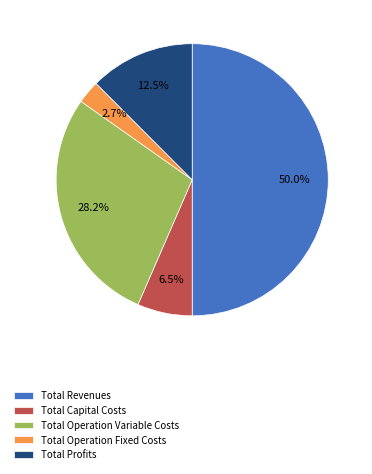

What is the total percentage of Total Operation Variable Costs and Total Profits?

40.7%